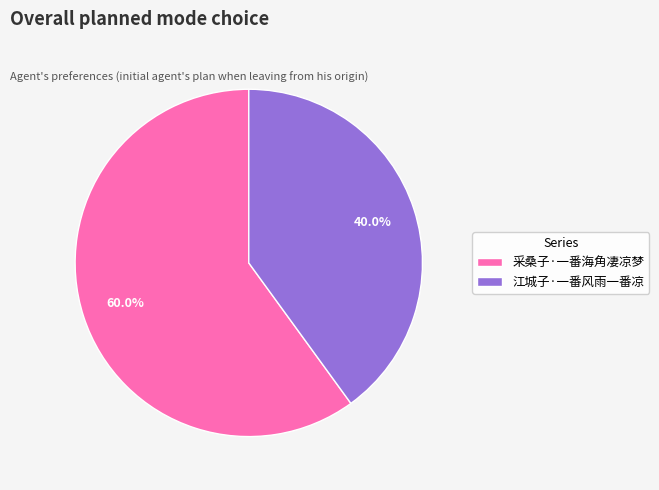

What percentage is the 江城子·一番风雨一番凉 slice, to the nearest percent?

40%